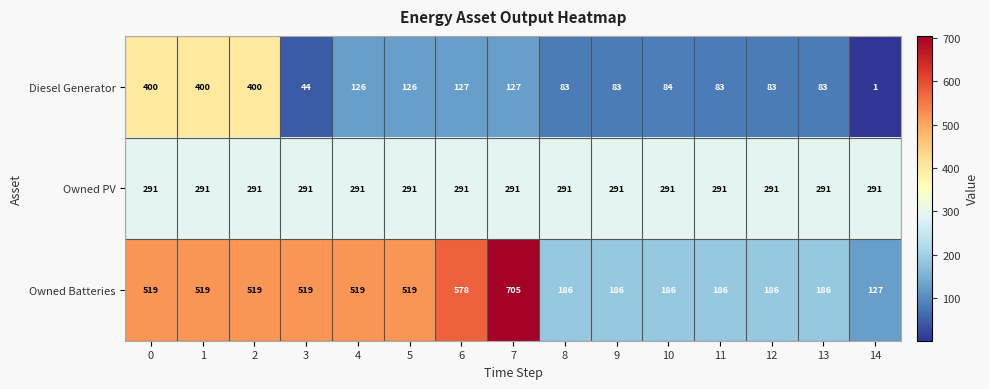

At which label does Diesel Generator reach its minimum?

14